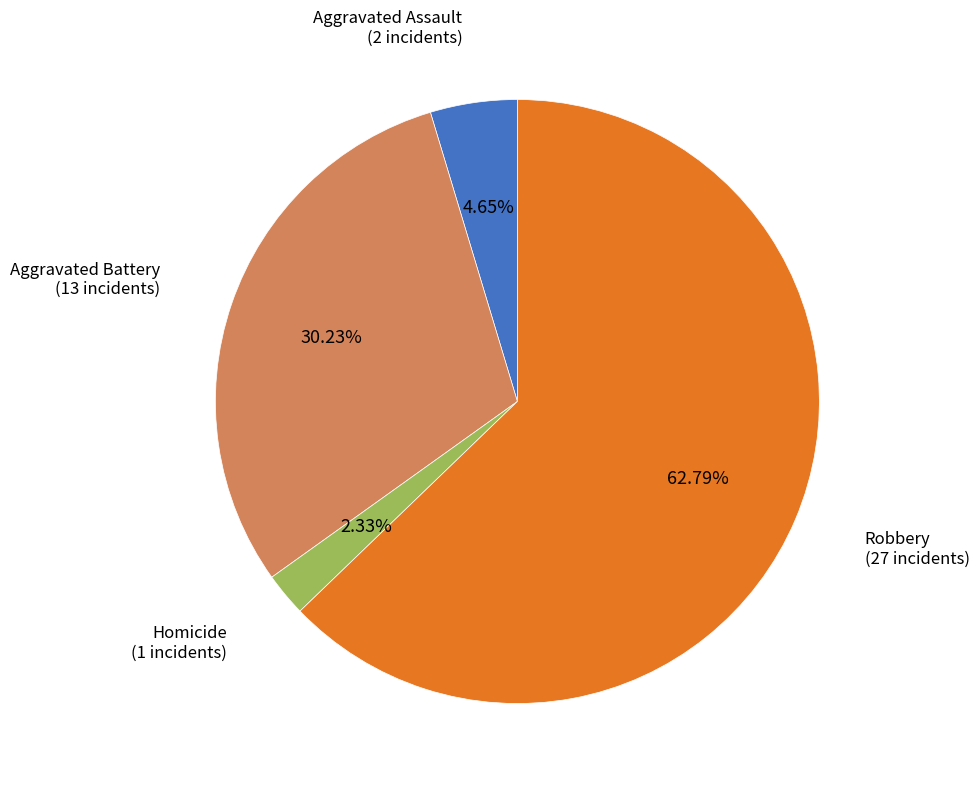

How many slices are in this pie chart?

4